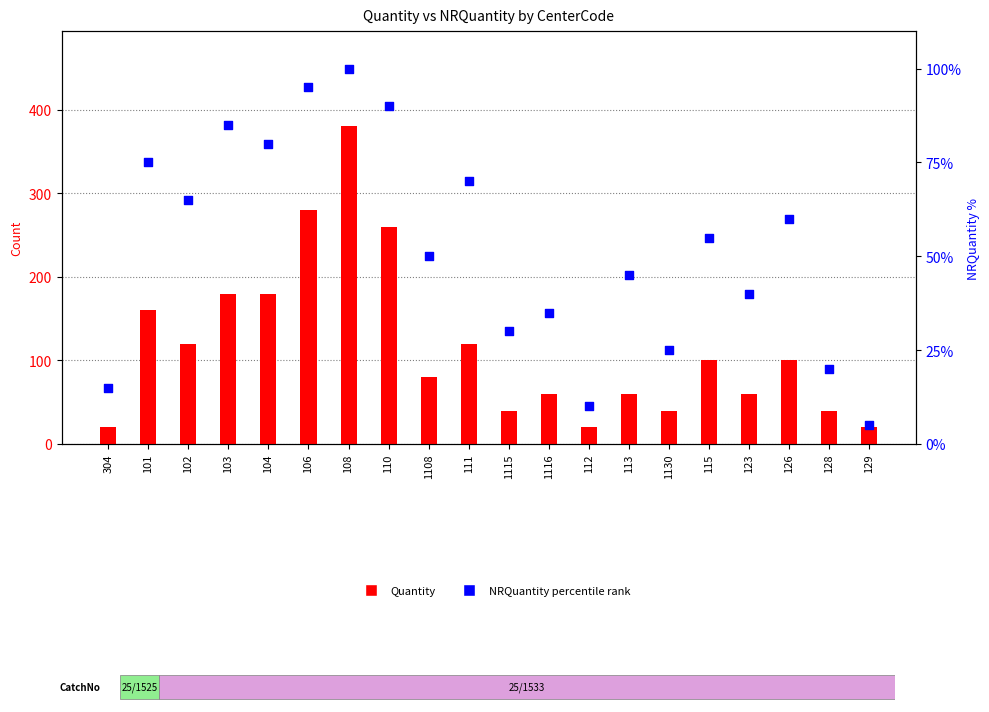

Which series has the widest spread of Y values?

Quantity